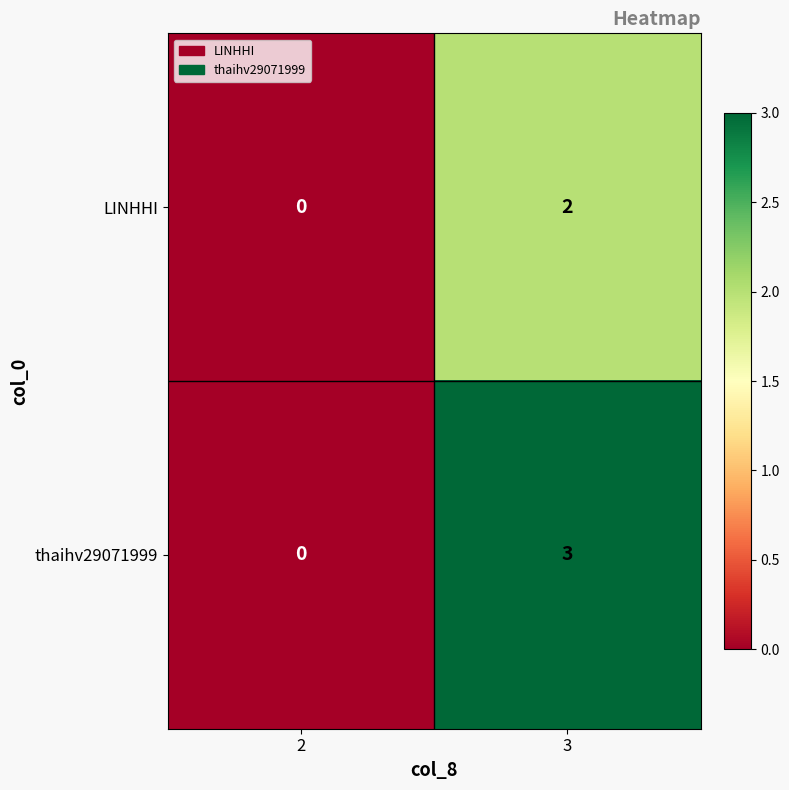

The value of thaihv29071999 at 3 is 1. True or false?

False